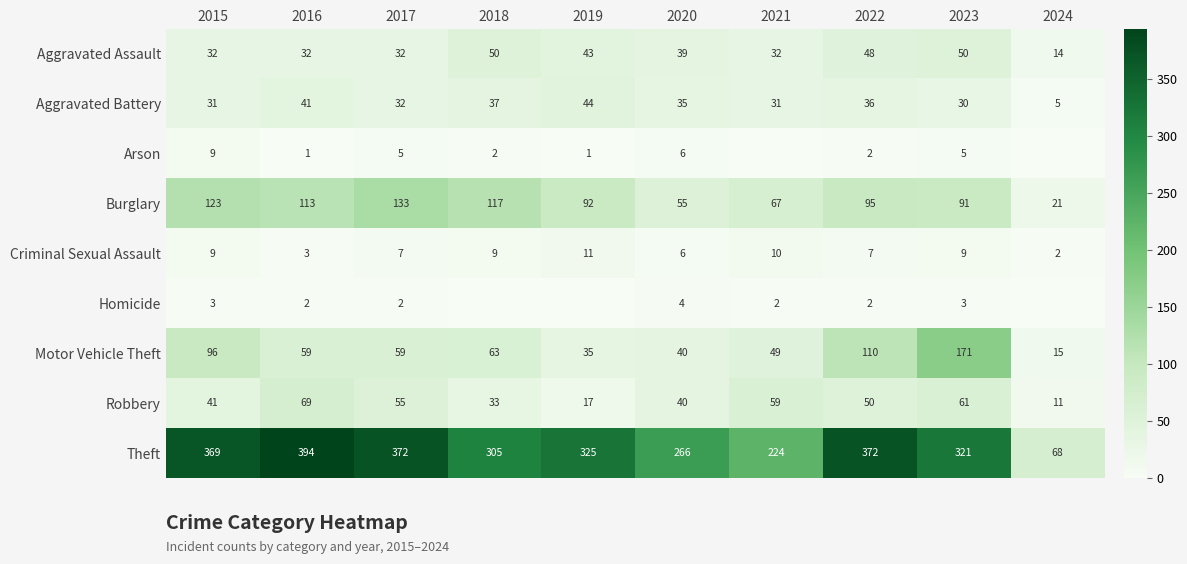

What value does the Aggravated Assault series have at 2017, to the nearest 10?

30